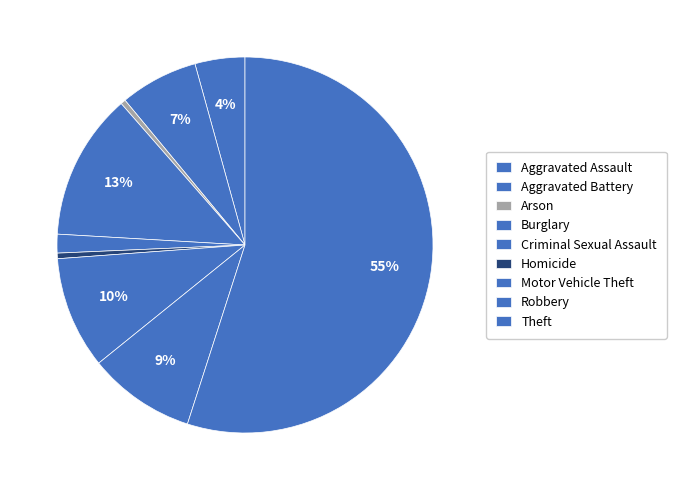

Count the number of slices in the pie.

9